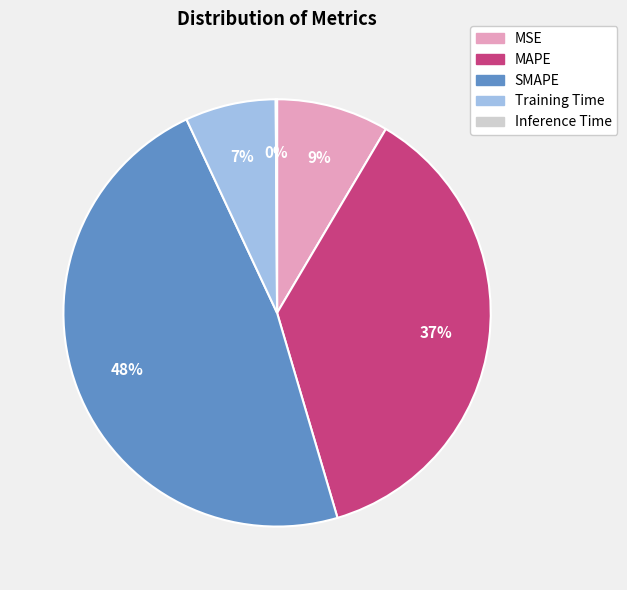

To the nearest percent, what is the combined percentage of MSE and SMAPE?

56%